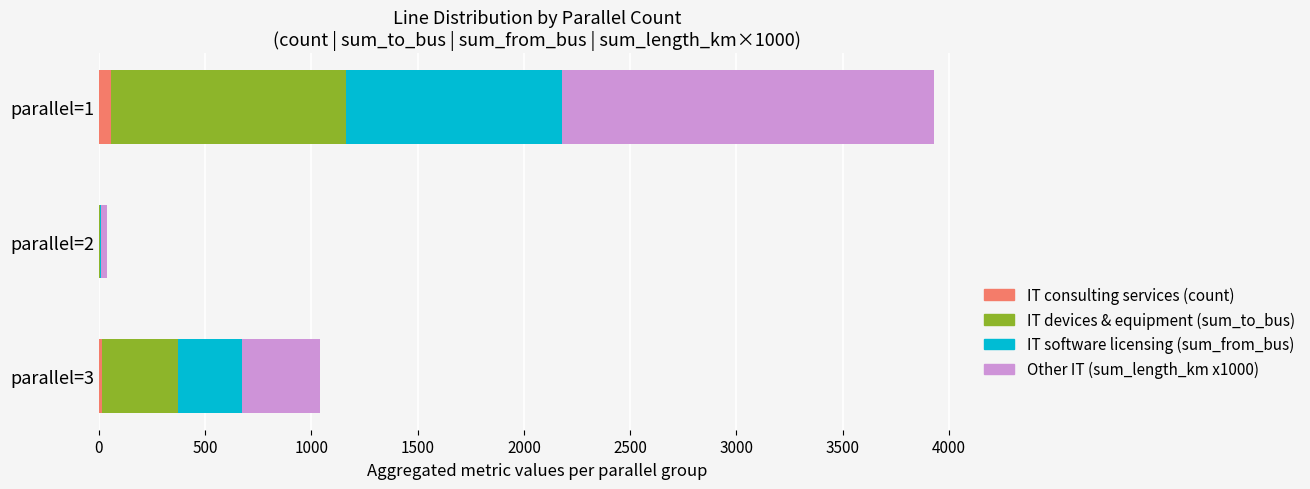

At which category is the sum across all series the highest?

parallel=1